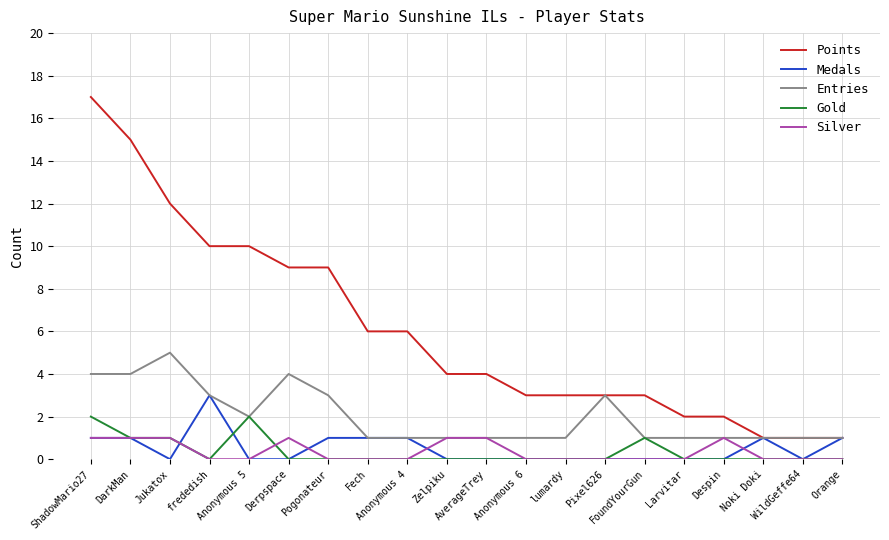

The value of Points at Pogonateur is 9. True or false?

True